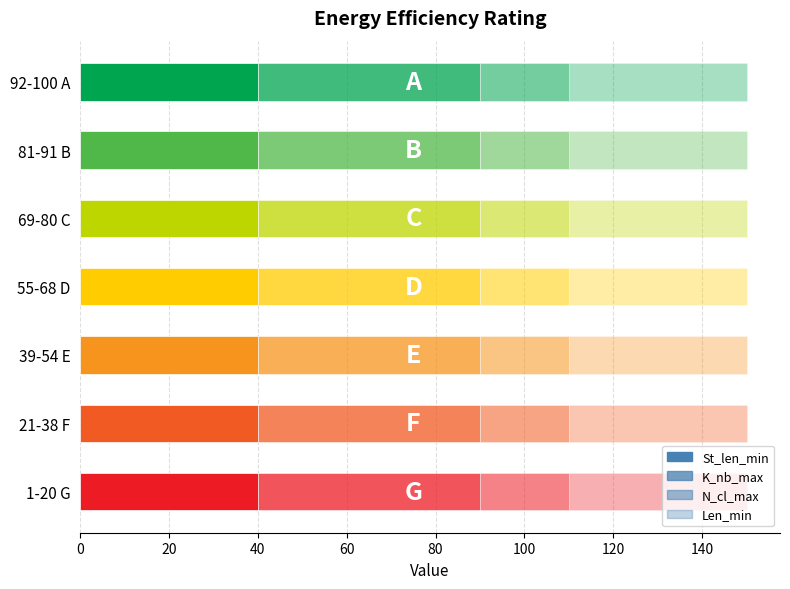

Reading left to right, extract all data points from this chart.

St_len_min: 40	40	40	40	40	40	40
K_nb_max: 50	50	50	50	50	50	50
N_cl_max: 20	20	20	20	20	20	20
Len_min: 40	40	40	40	40	40	40